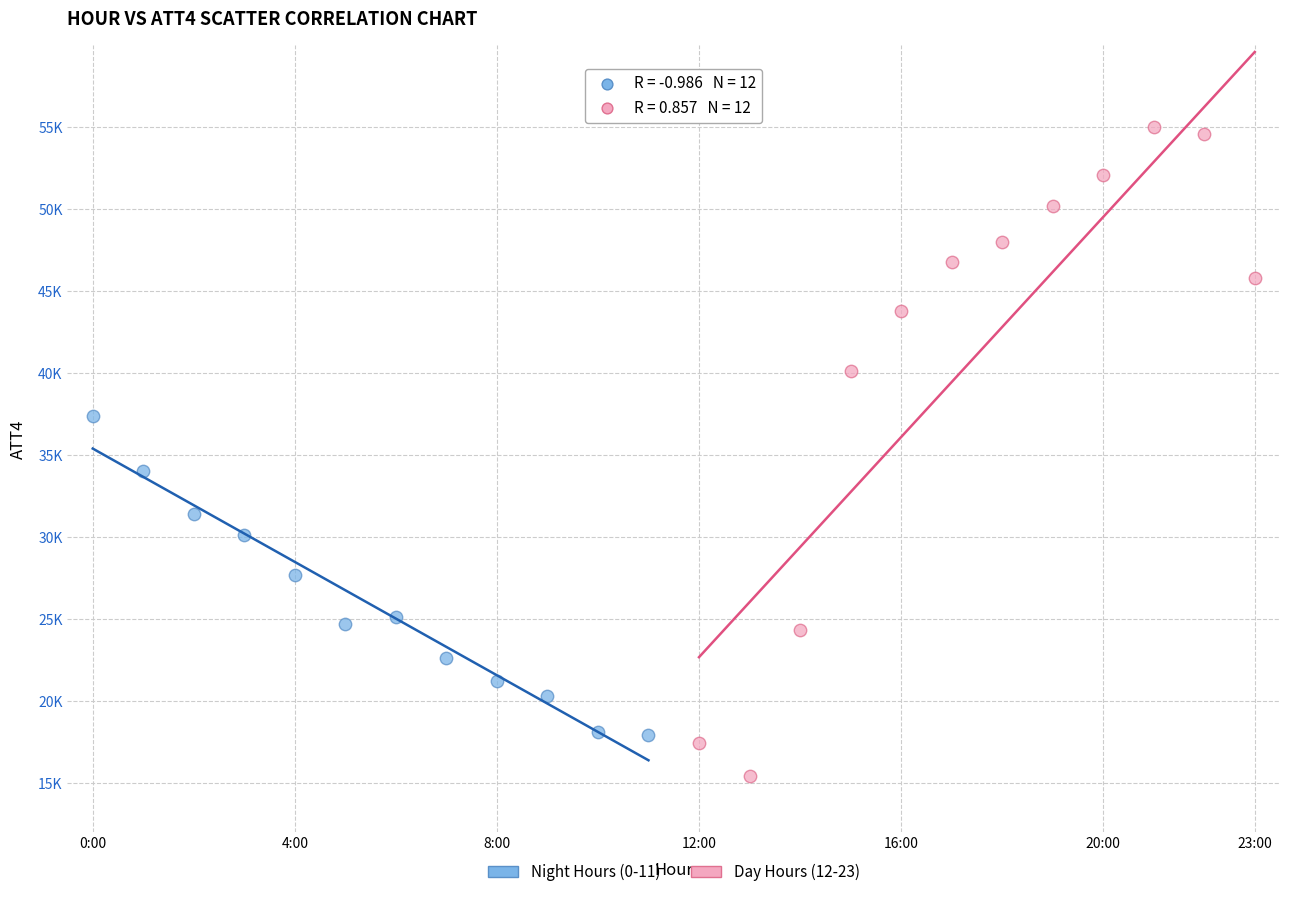

What are all the series names shown in the legend?

Night Hours (0-11), Day Hours (12-23)